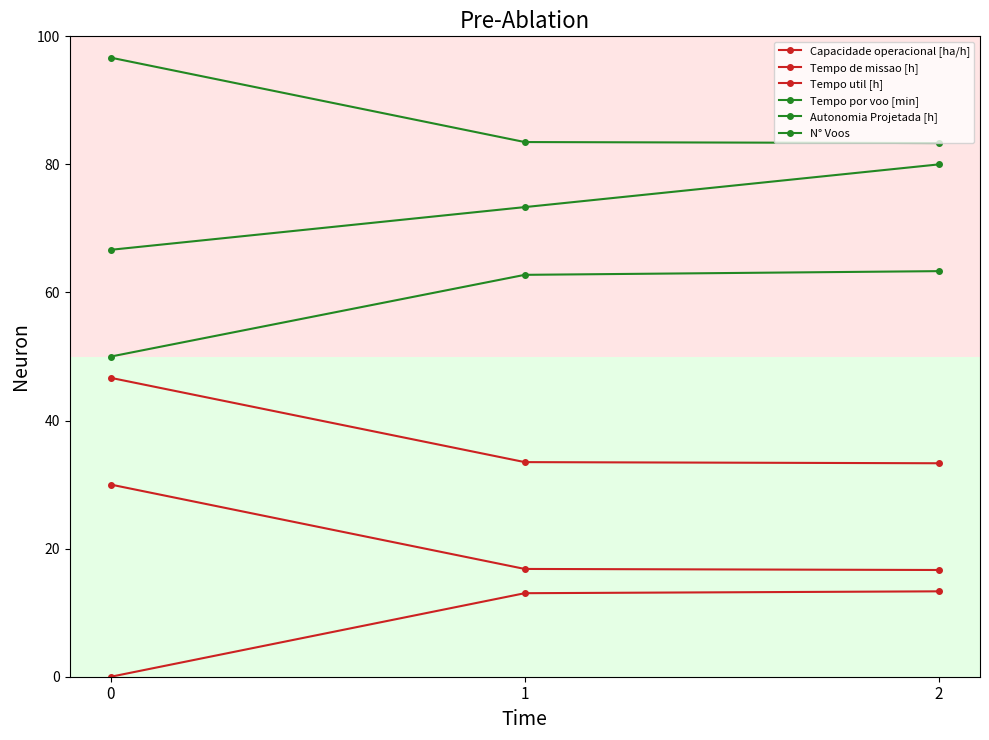

What is the difference between the highest and lowest values at 0?

96.7